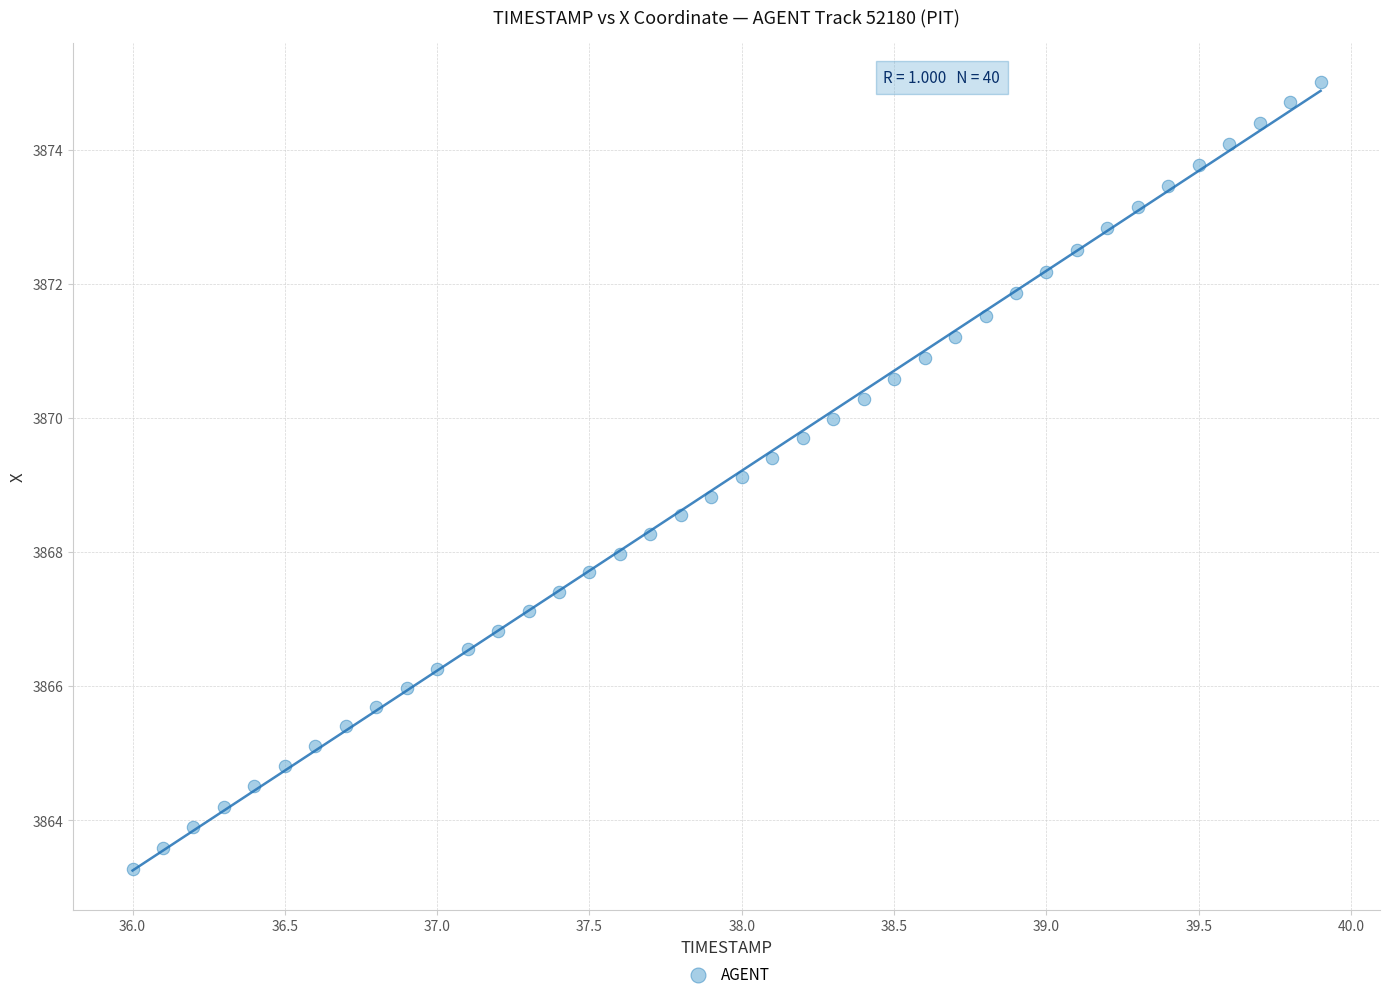

What is the range of X values (max minus min)?

3.9